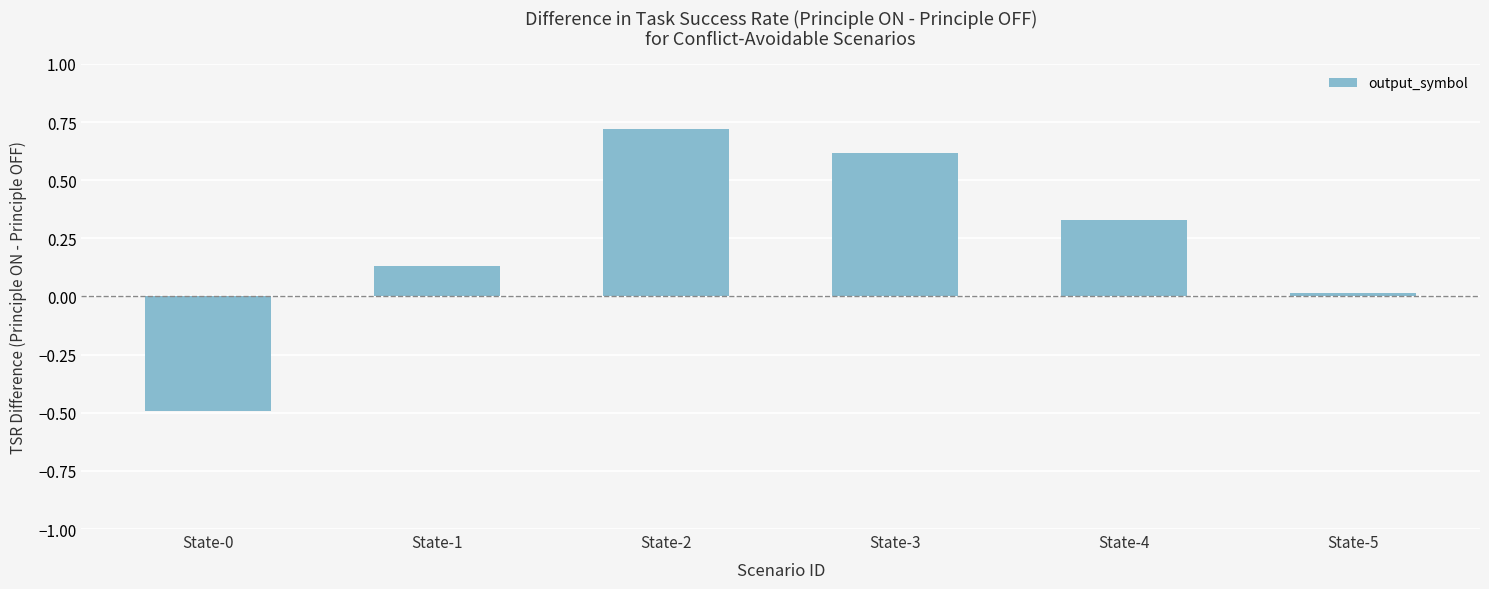

The chart shows a value of -0.5 at State-0. True or false?

True